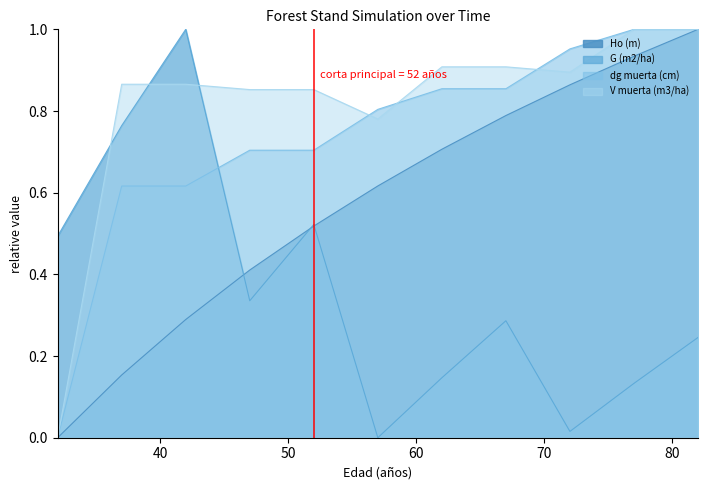

After their last crossing, which series has the higher values: G (m2/ha) or V muerta (m3/ha)?

V muerta (m3/ha)